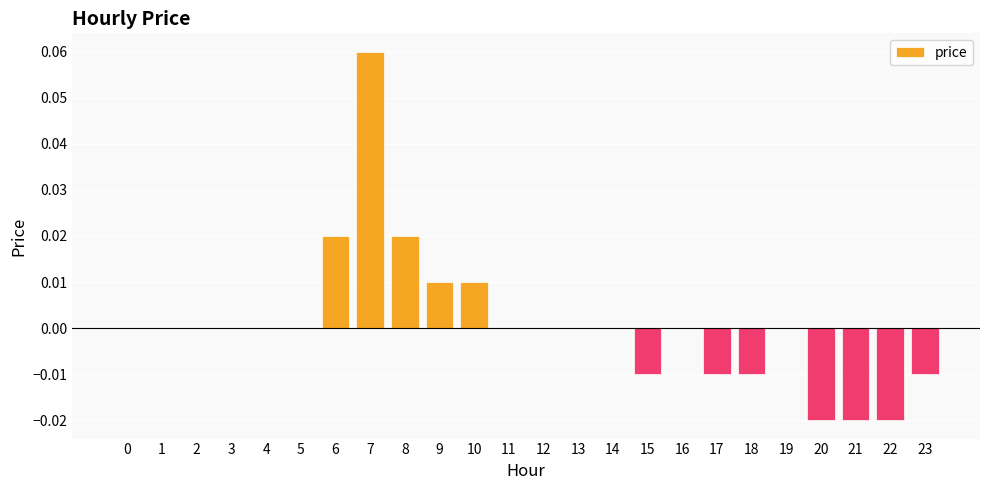

Are the bars horizontal?

No